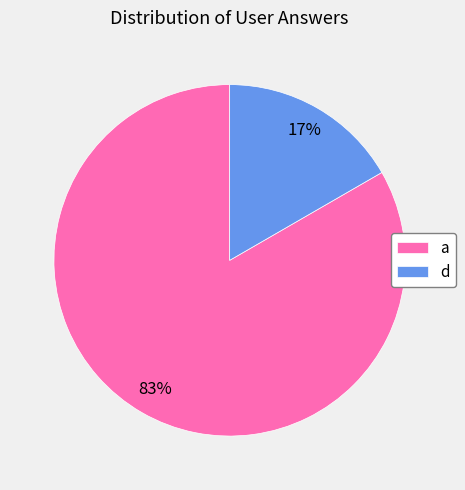

Which has a higher value, d or a?

a